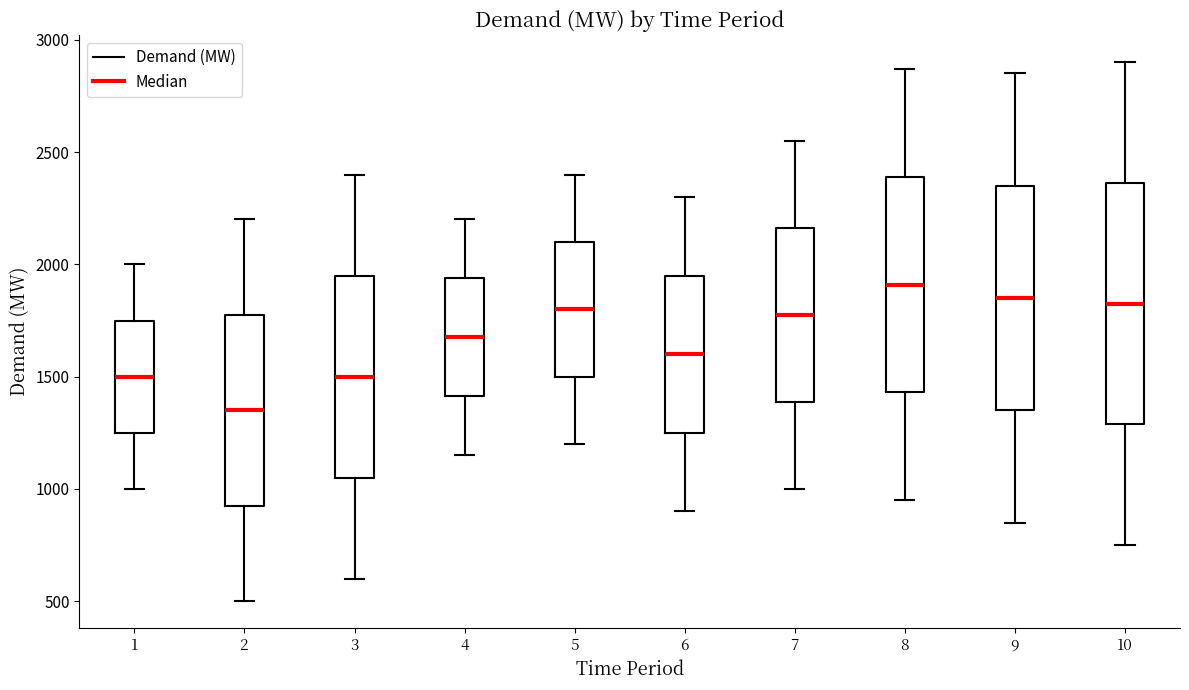

Which box's median line is the highest?

8